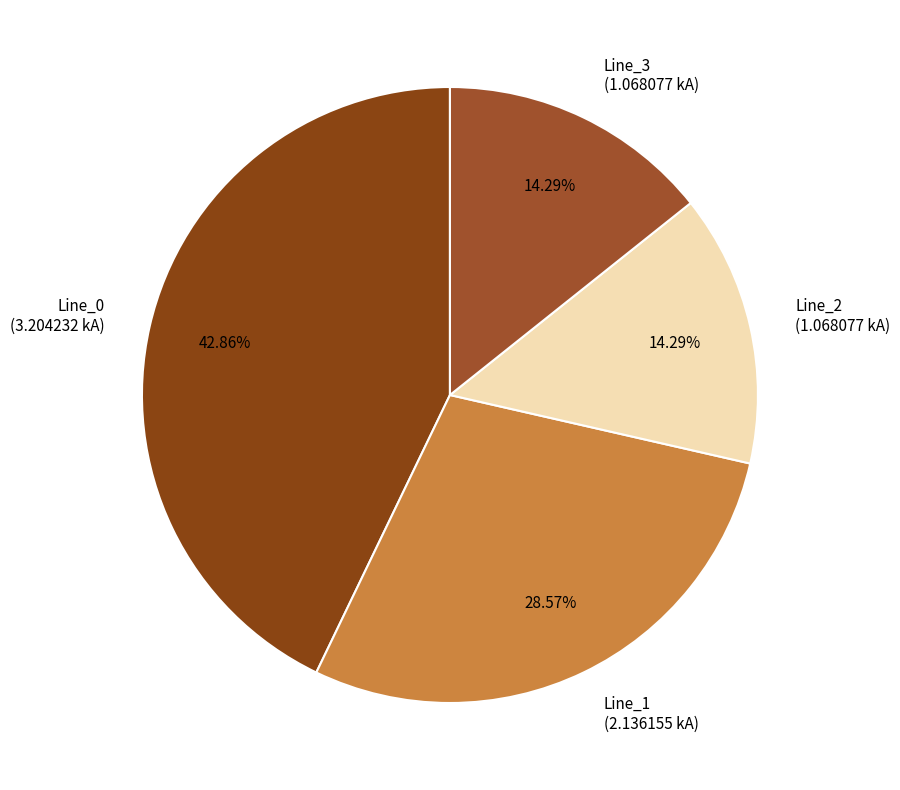

Is Line_2 the majority of the pie?

No